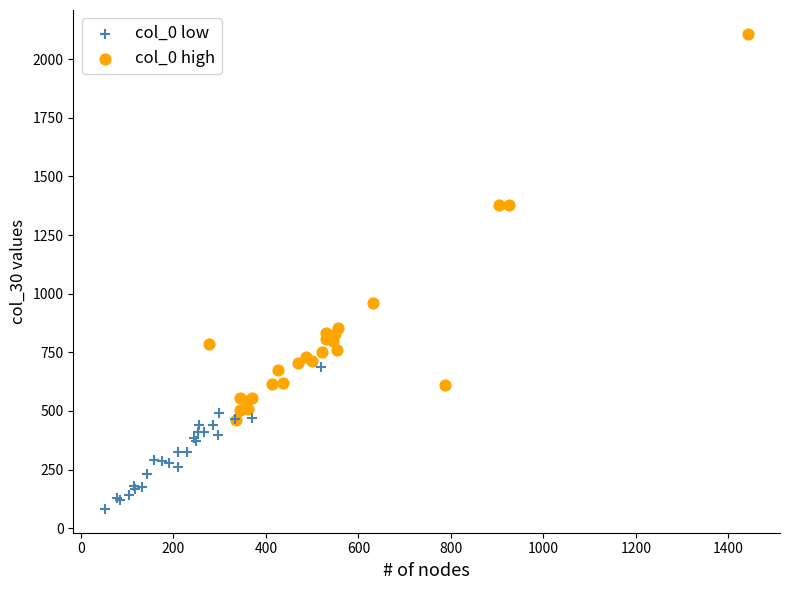

Which series has the widest spread of Y values?

col_0 high